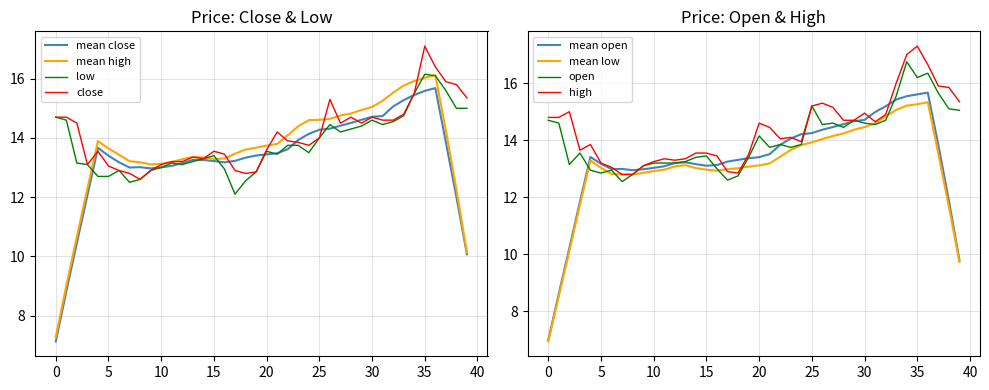

What is the approximate value of close at 30?

14.7